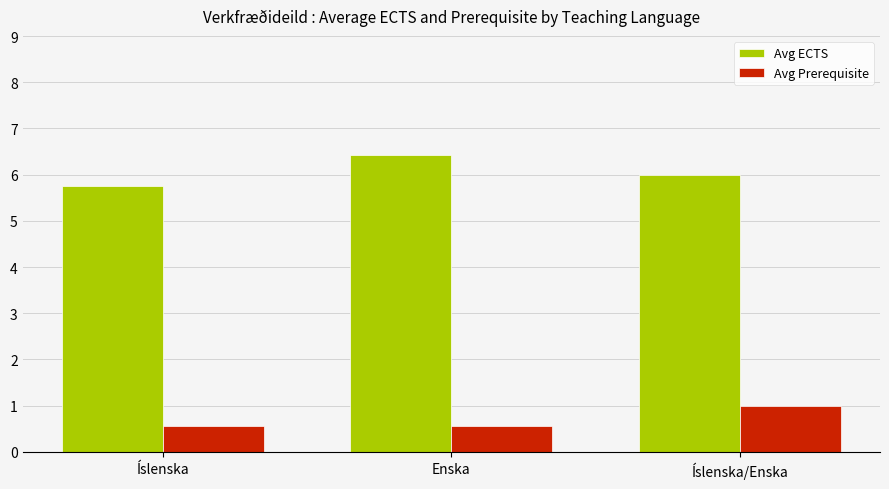

Is the value of Avg Prerequisite at Íslenska greater than the value of Avg ECTS at Íslenska/Enska?

No